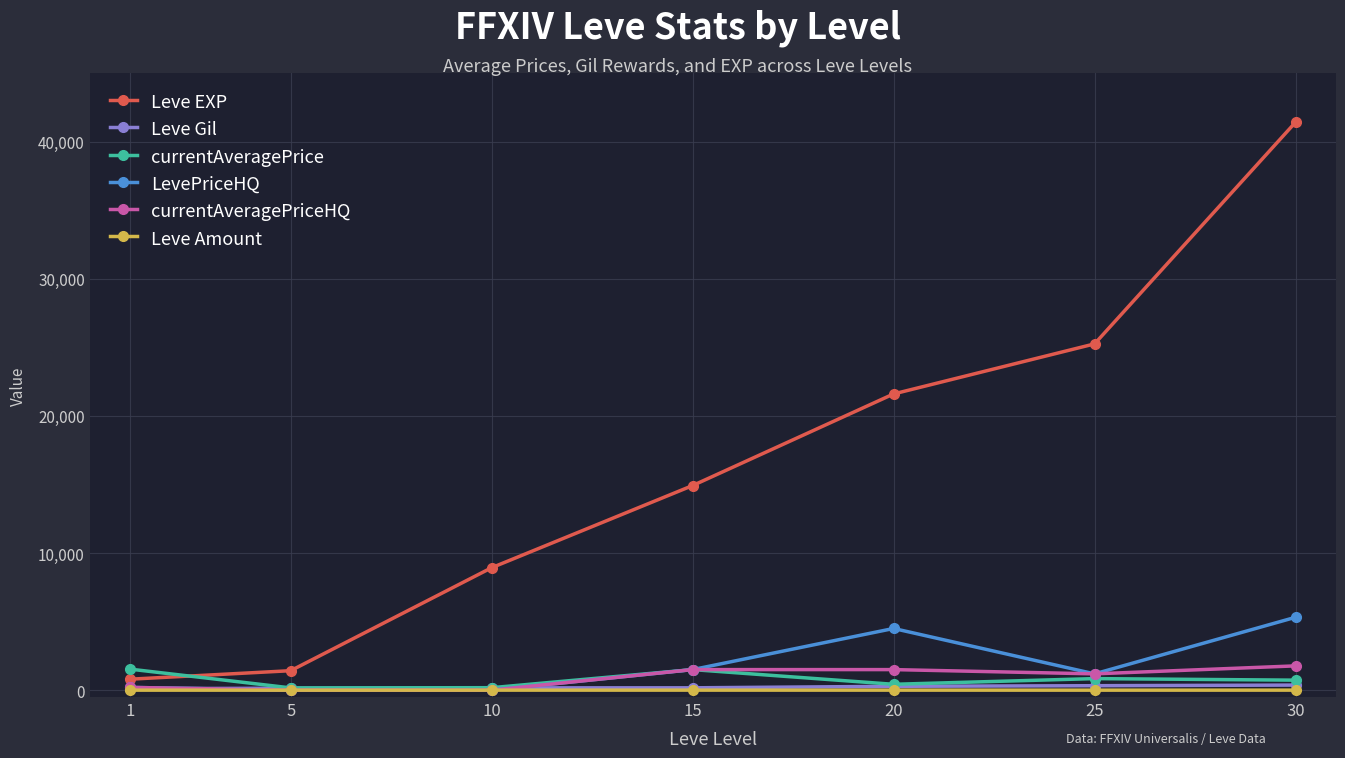

At which category is the sum across all series the highest?

30